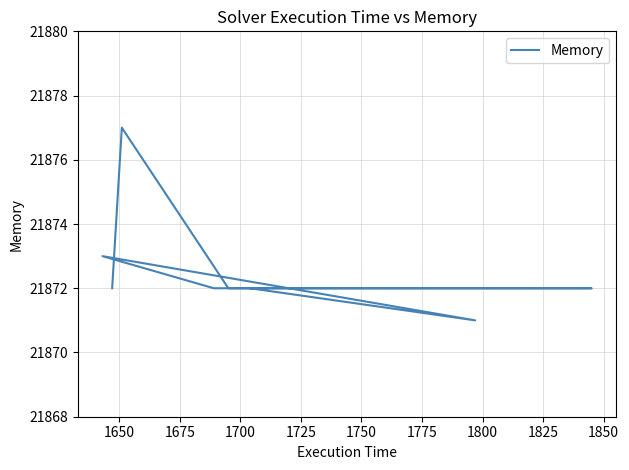

The value at 1625 is 14595. True or false?

False